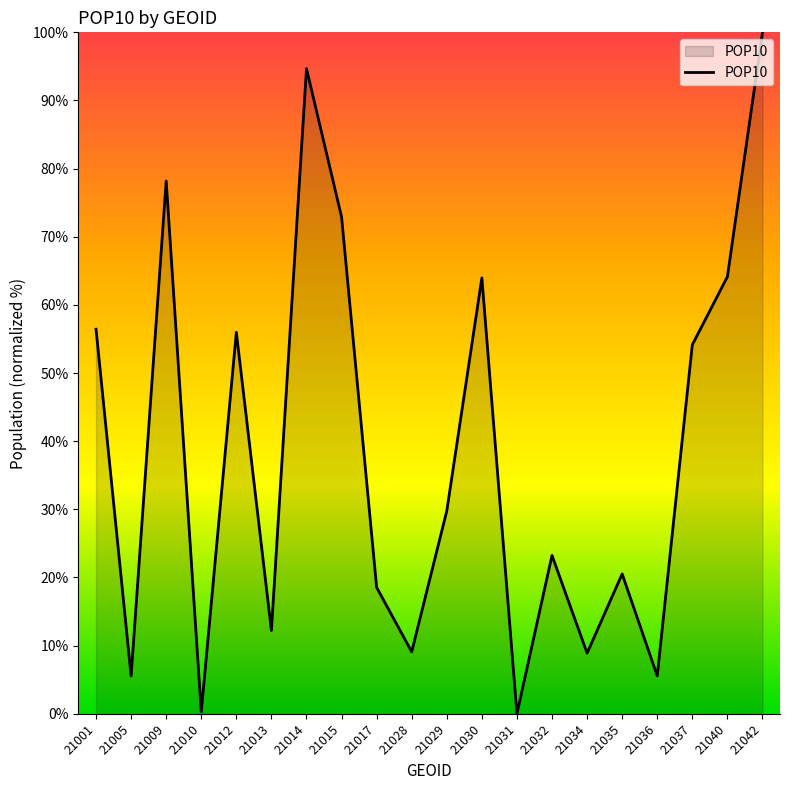

What is the average value?

38.7